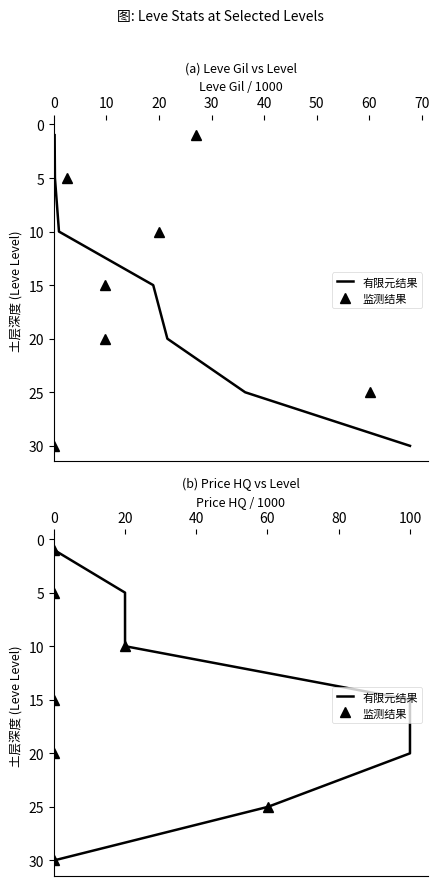

What are all the series names shown in the legend?

有限元结果, 监测结果